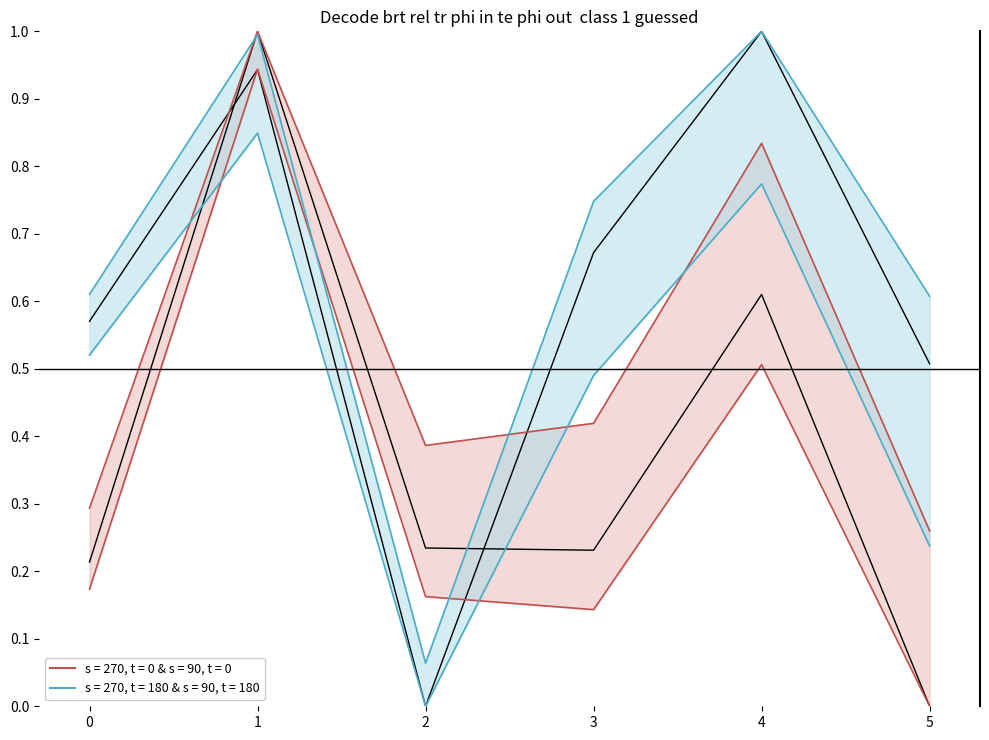

Count the number of categories in the chart.

6